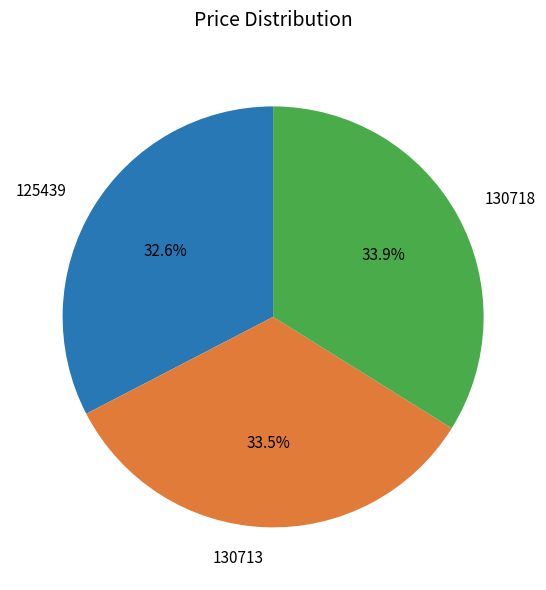

Is the sum of 130718 and 130713 greater than half?

Yes